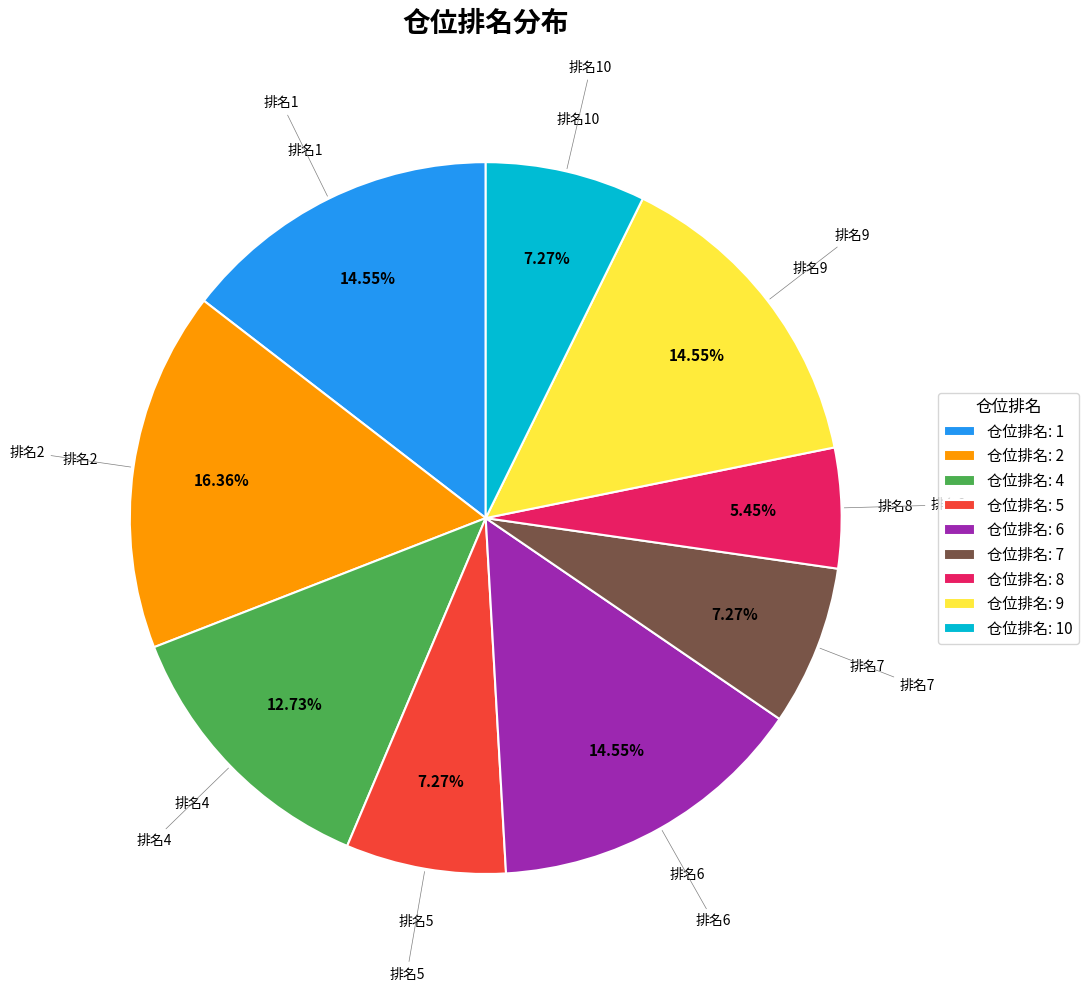

What is the smallest slice in the pie chart?

仓位排名: 8